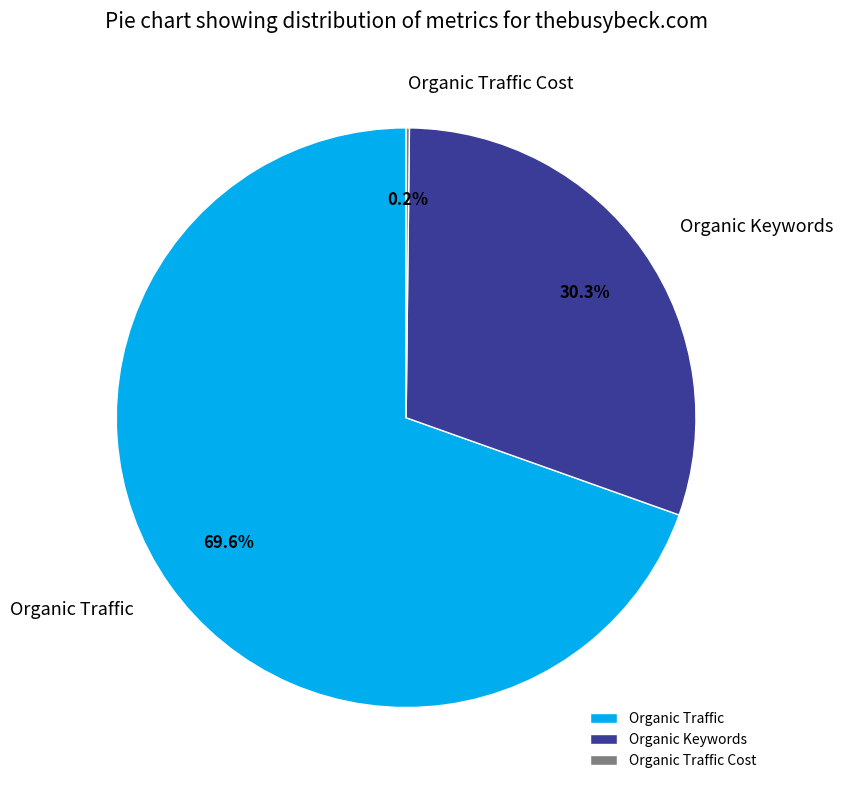

What is the largest slice in the pie chart?

Organic Traffic